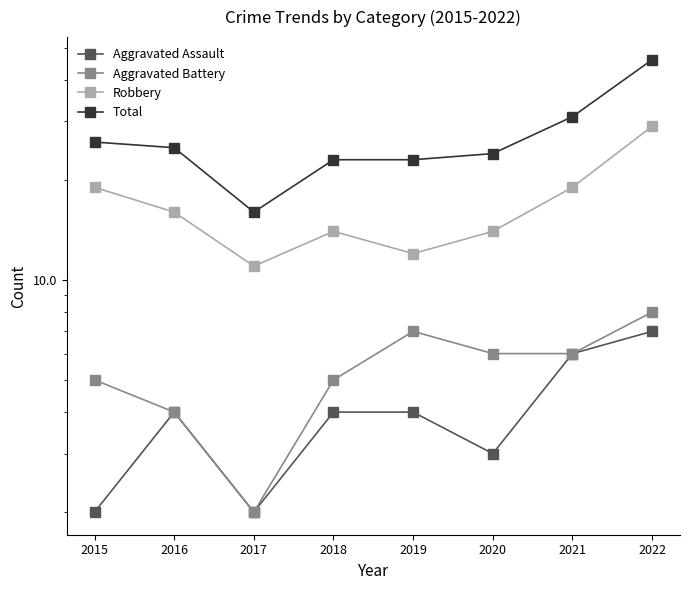

Which series changed the most between 2019 and 2020?

Robbery